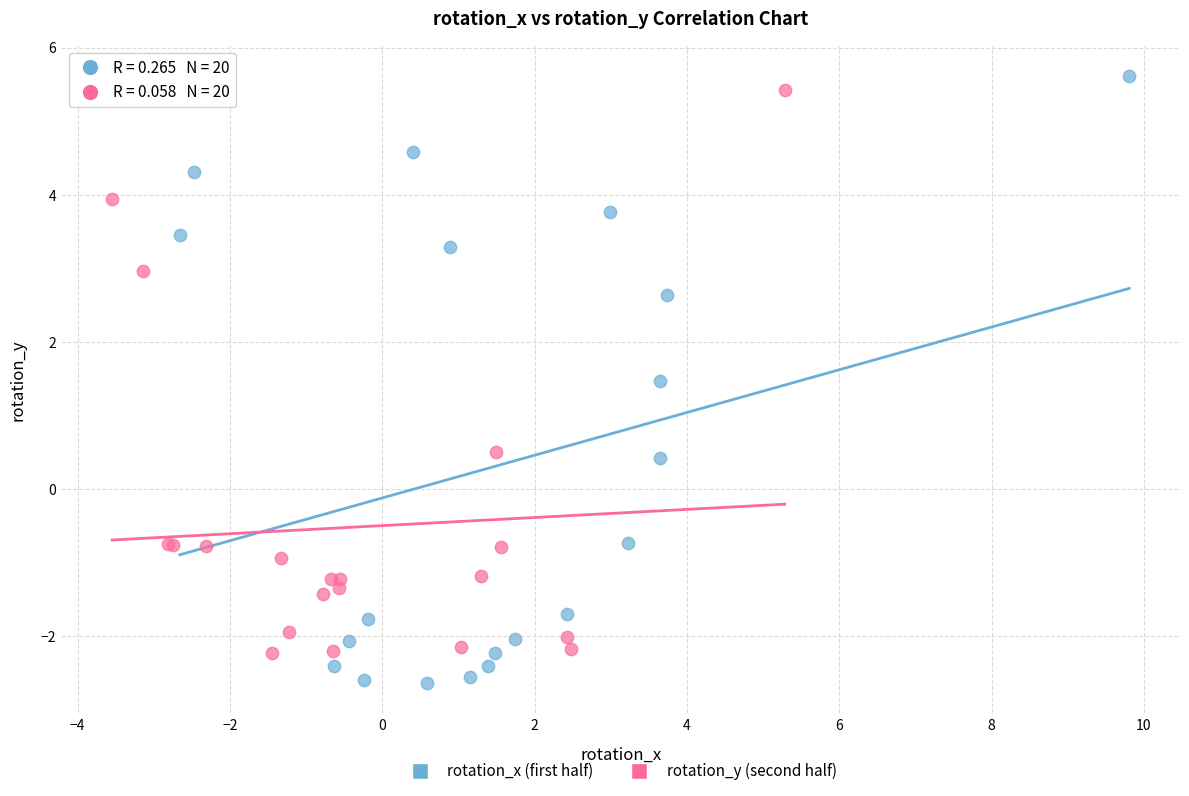

Which series reaches the maximum Y coordinate?

rotation_x (first half)